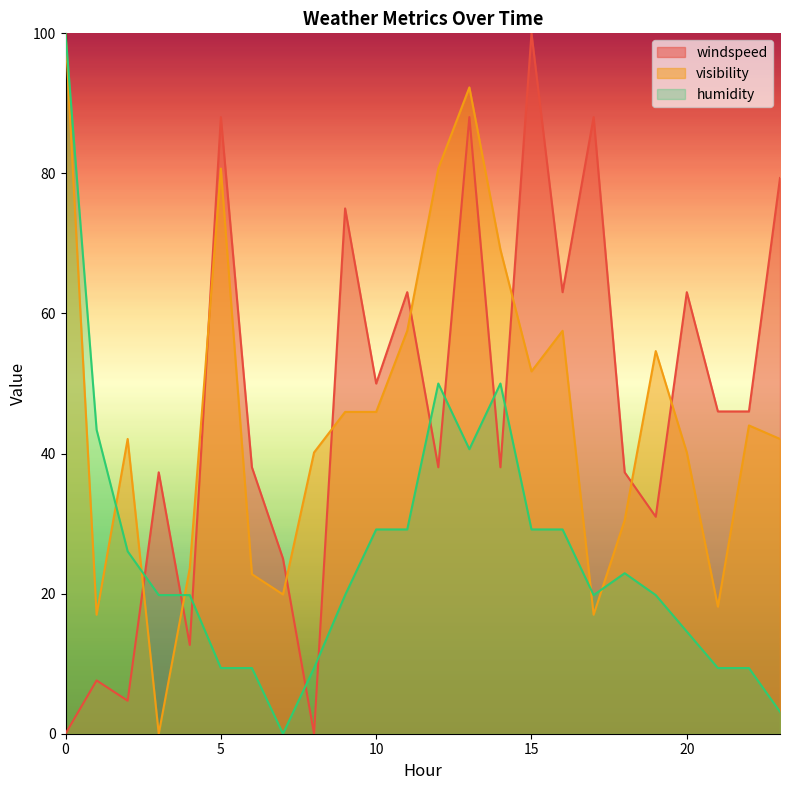

Where is humidity nearest to the value 50?

12